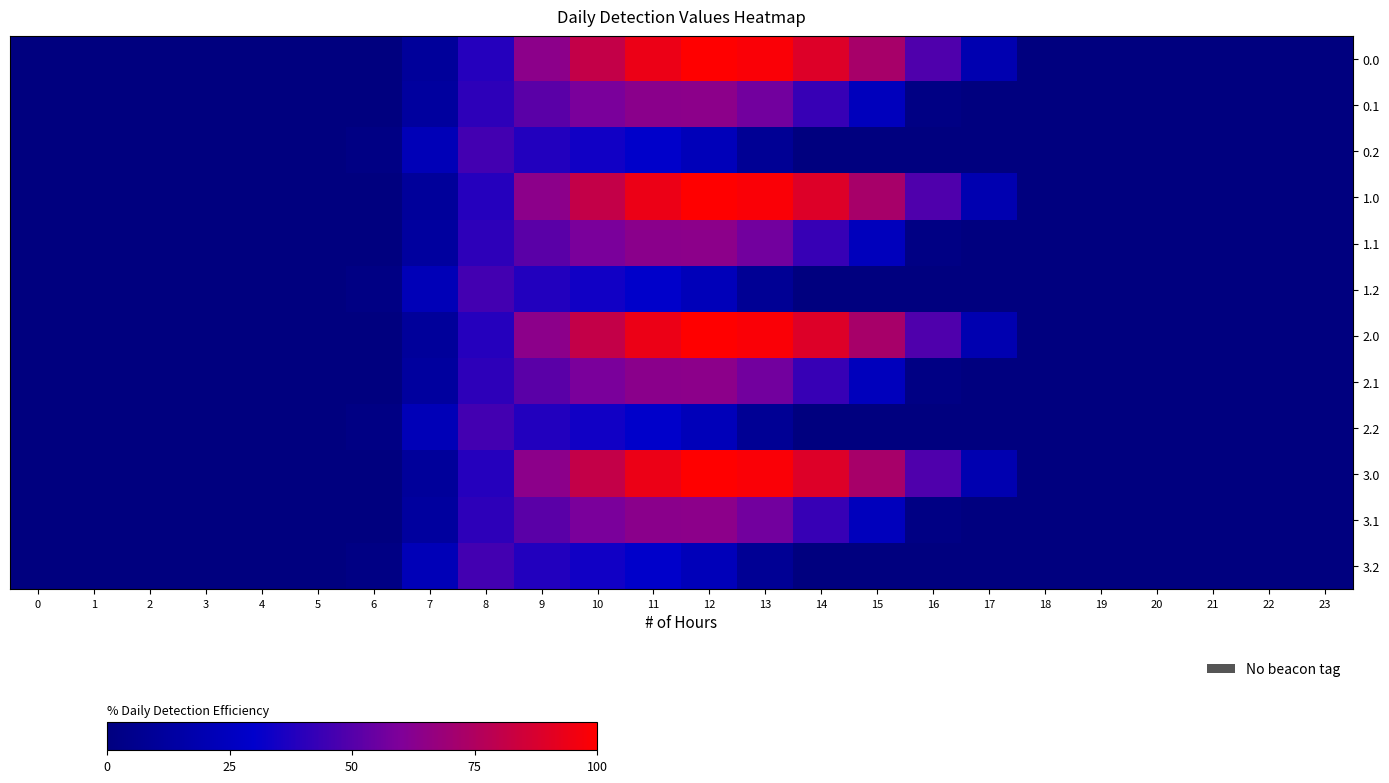

Reading left to right, extract all data points from this chart.

0.0: 0=0.0	1=0.0	2=0.0	3=0.0	4=0.0	5=0.0	6=0.0	7=10.6	8=38.8	9=63.7	10=81.1	11=93.9	12=100.0	13=98.1	14=89.5	15=72.3	16=48.6	17=19.3	18=0.0	19=0.0	20=0.0	21=0.0	22=0.0	23=0.0
0.1: 0=0.0	1=0.0	2=0.0	3=0.0	4=0.0	5=0.0	6=0.0	7=12.1	8=40.8	9=51.3	10=58.8	11=63.4	12=64.0	13=56.7	14=43.1	15=23.9	16=2.1	17=0.0	18=0.0	19=0.0	20=0.0	21=0.0	22=0.0	23=0.0
0.2: 0=0.0	1=0.0	2=0.0	3=0.0	4=0.0	5=0.0	6=2.3	7=21.9	8=45.7	9=38.1	10=34.1	11=29.7	12=22.9	13=8.5	14=0.0	15=0.0	16=0.0	17=0.0	18=0.0	19=0.0	20=0.0	21=0.0	22=0.0	23=0.0
1.0: 0=0.0	1=0.0	2=0.0	3=0.0	4=0.0	5=0.0	6=0.0	7=10.6	8=38.8	9=63.7	10=81.1	11=93.9	12=100.0	13=98.1	14=89.5	15=72.3	16=48.6	17=19.3	18=0.0	19=0.0	20=0.0	21=0.0	22=0.0	23=0.0
1.1: 0=0.0	1=0.0	2=0.0	3=0.0	4=0.0	5=0.0	6=0.0	7=12.1	8=40.8	9=51.3	10=58.8	11=63.4	12=64.0	13=56.7	14=43.1	15=23.9	16=2.1	17=0.0	18=0.0	19=0.0	20=0.0	21=0.0	22=0.0	23=0.0
1.2: 0=0.0	1=0.0	2=0.0	3=0.0	4=0.0	5=0.0	6=2.3	7=21.9	8=45.7	9=38.1	10=34.1	11=29.7	12=22.9	13=8.5	14=0.0	15=0.0	16=0.0	17=0.0	18=0.0	19=0.0	20=0.0	21=0.0	22=0.0	23=0.0
2.0: 0=0.0	1=0.0	2=0.0	3=0.0	4=0.0	5=0.0	6=0.0	7=10.6	8=38.8	9=63.7	10=81.1	11=93.9	12=100.0	13=98.1	14=89.5	15=72.3	16=48.6	17=19.3	18=0.0	19=0.0	20=0.0	21=0.0	22=0.0	23=0.0
2.1: 0=0.0	1=0.0	2=0.0	3=0.0	4=0.0	5=0.0	6=0.0	7=12.1	8=40.8	9=51.3	10=58.8	11=63.4	12=64.0	13=56.7	14=43.1	15=23.9	16=2.1	17=0.0	18=0.0	19=0.0	20=0.0	21=0.0	22=0.0	23=0.0
2.2: 0=0.0	1=0.0	2=0.0	3=0.0	4=0.0	5=0.0	6=2.3	7=21.9	8=45.7	9=38.1	10=34.1	11=29.7	12=22.9	13=8.5	14=0.0	15=0.0	16=0.0	17=0.0	18=0.0	19=0.0	20=0.0	21=0.0	22=0.0	23=0.0
3.0: 0=0.0	1=0.0	2=0.0	3=0.0	4=0.0	5=0.0	6=0.0	7=10.6	8=38.8	9=63.7	10=81.1	11=93.9	12=100.0	13=98.1	14=89.5	15=72.3	16=48.6	17=19.3	18=0.0	19=0.0	20=0.0	21=0.0	22=0.0	23=0.0
3.1: 0=0.0	1=0.0	2=0.0	3=0.0	4=0.0	5=0.0	6=0.0	7=12.1	8=40.8	9=51.3	10=58.8	11=63.4	12=64.0	13=56.7	14=43.1	15=23.9	16=2.1	17=0.0	18=0.0	19=0.0	20=0.0	21=0.0	22=0.0	23=0.0
3.2: 0=0.0	1=0.0	2=0.0	3=0.0	4=0.0	5=0.0	6=2.3	7=21.9	8=45.7	9=38.1	10=34.1	11=29.7	12=22.9	13=8.5	14=0.0	15=0.0	16=0.0	17=0.0	18=0.0	19=0.0	20=0.0	21=0.0	22=0.0	23=0.0